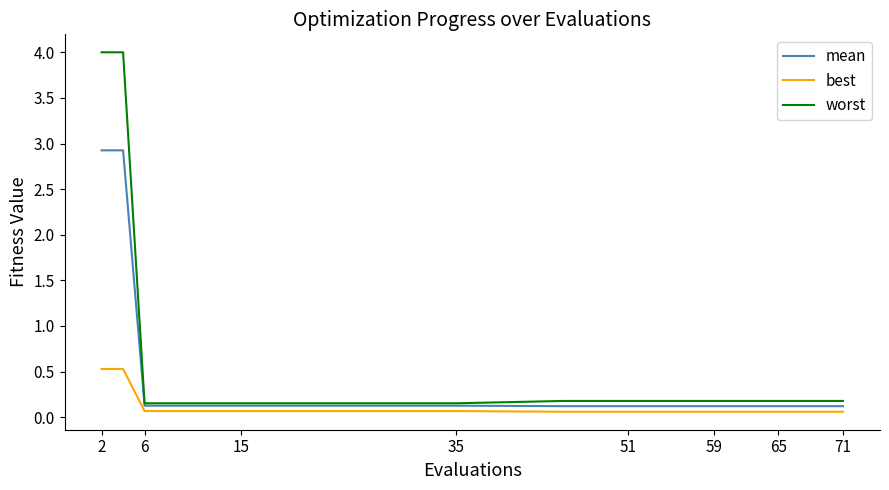

Which series has the largest range (max minus min)?

worst